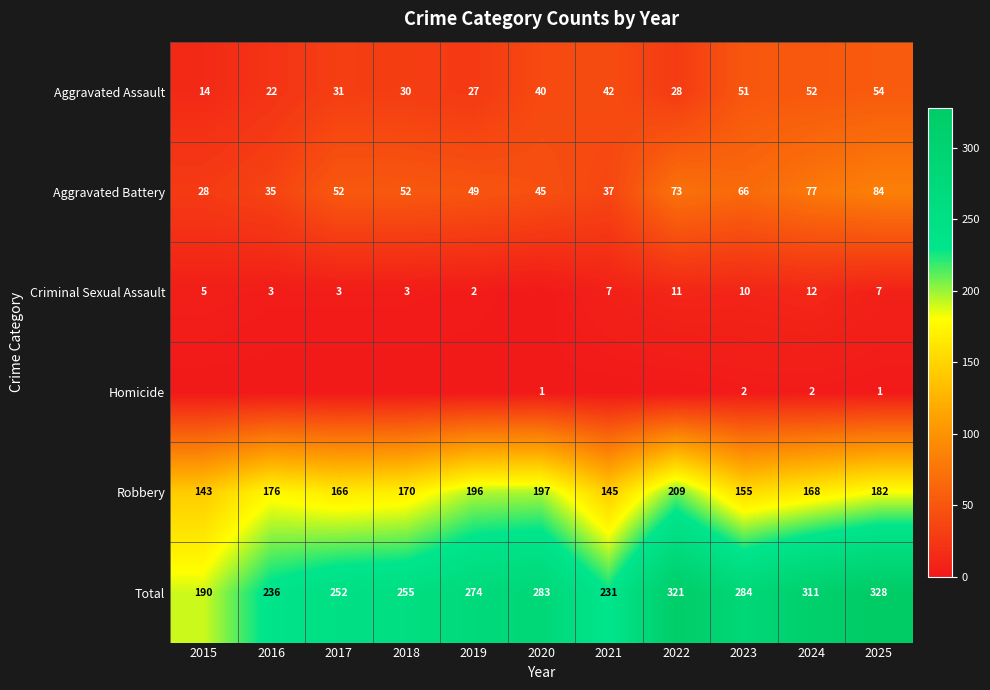

Count the number of categories in the chart.

11